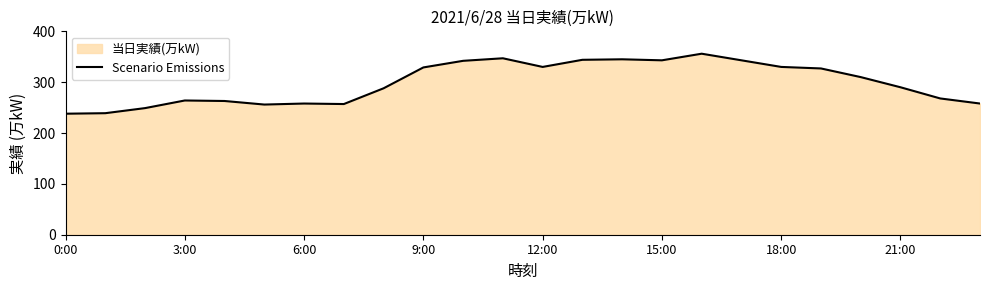

Does the chart have visible grid lines?

No